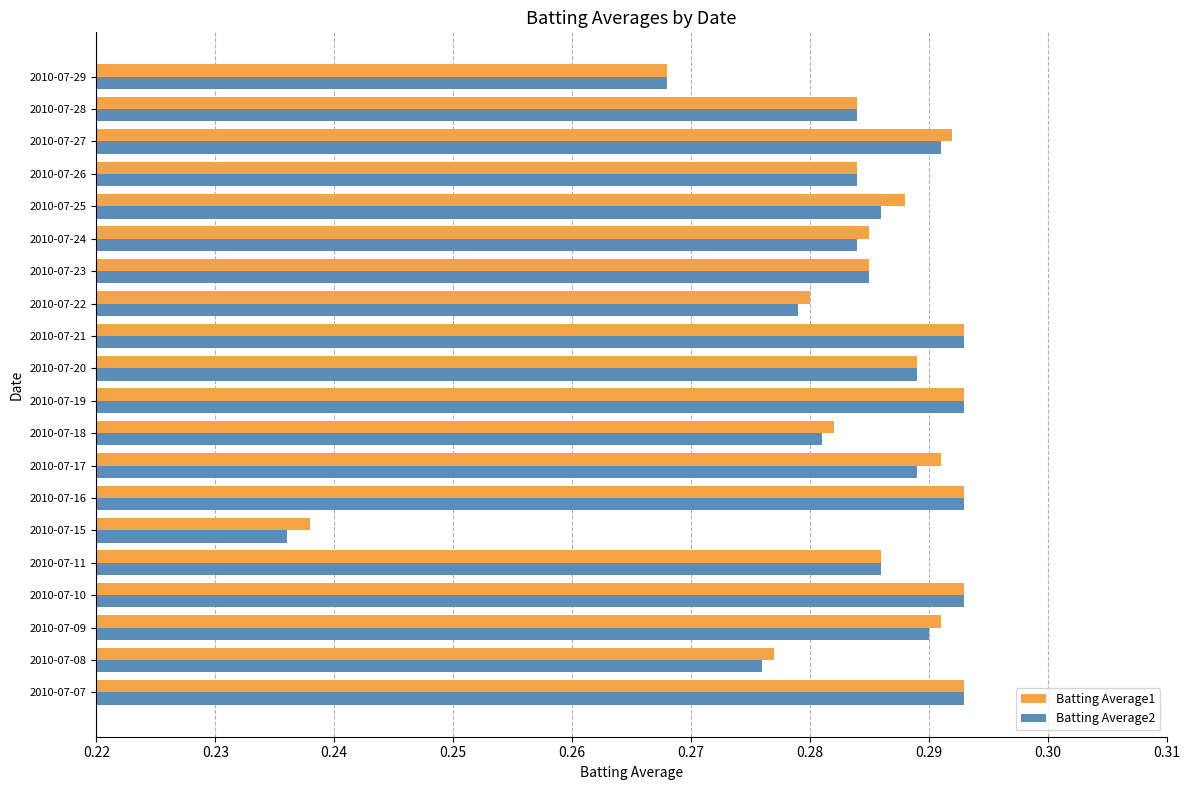

Is the value of Batting Average1 at 2010-07-15 greater than the value of Batting Average2 at 2010-07-24?

No